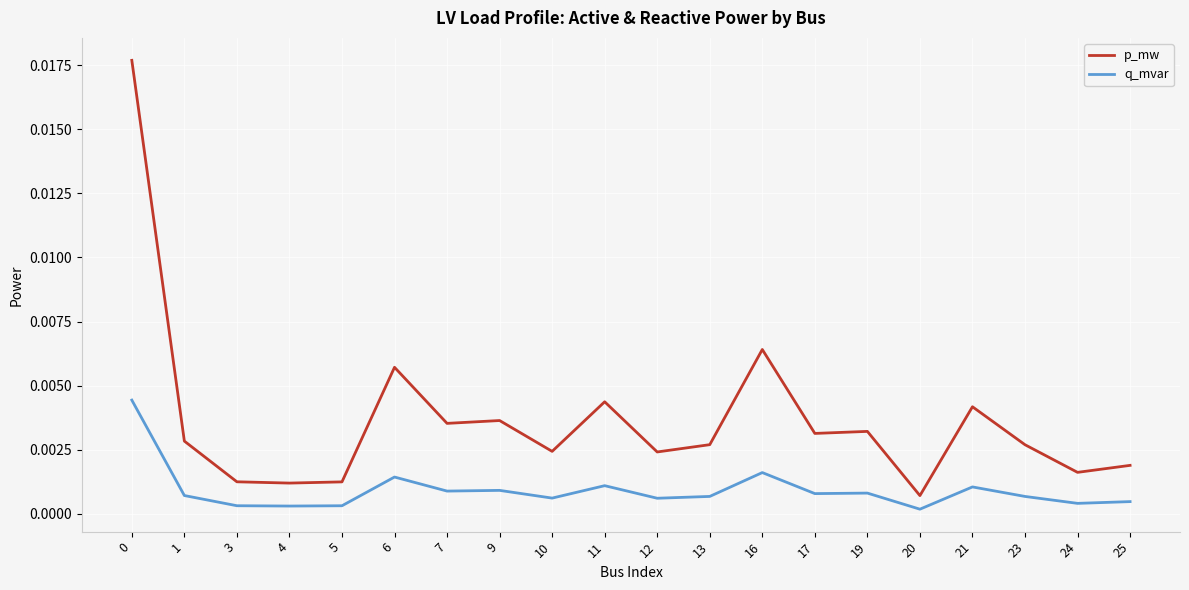

Rank the series by their average value, from lowest to highest.

q_mvar, p_mw